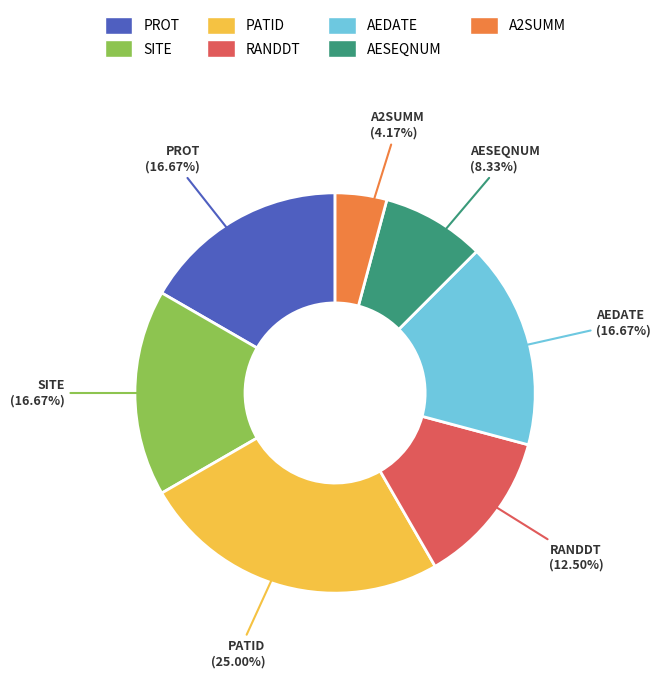

What percentage is the AEDATE slice, to the nearest percent?

17%